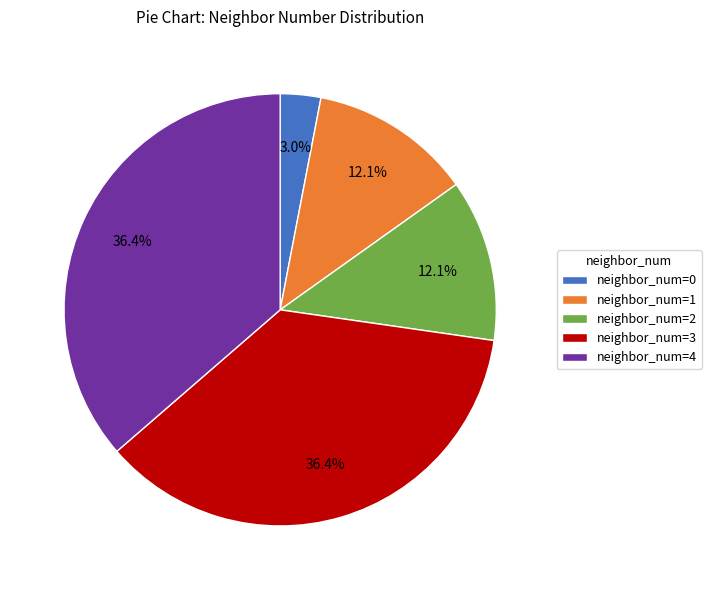

Approximately how many times larger is the value at neighbor_num=1 compared to neighbor_num=0?

4.0